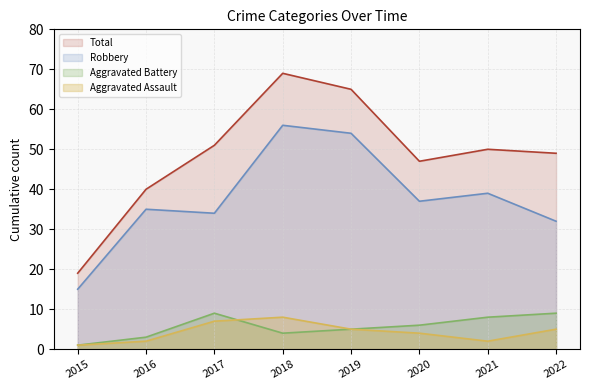

True or false: Total and Aggravated Assault cross at least once.

False